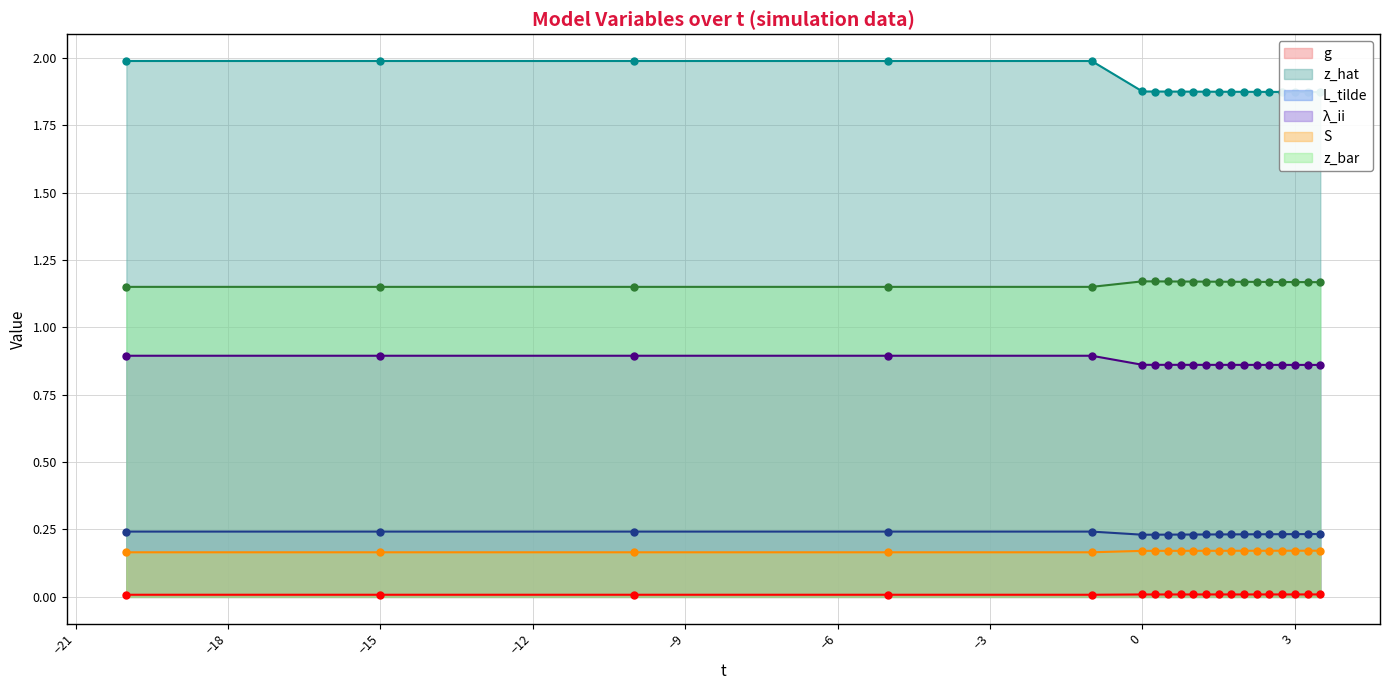

The value of S at -15.0 is 0.2. True or false?

True